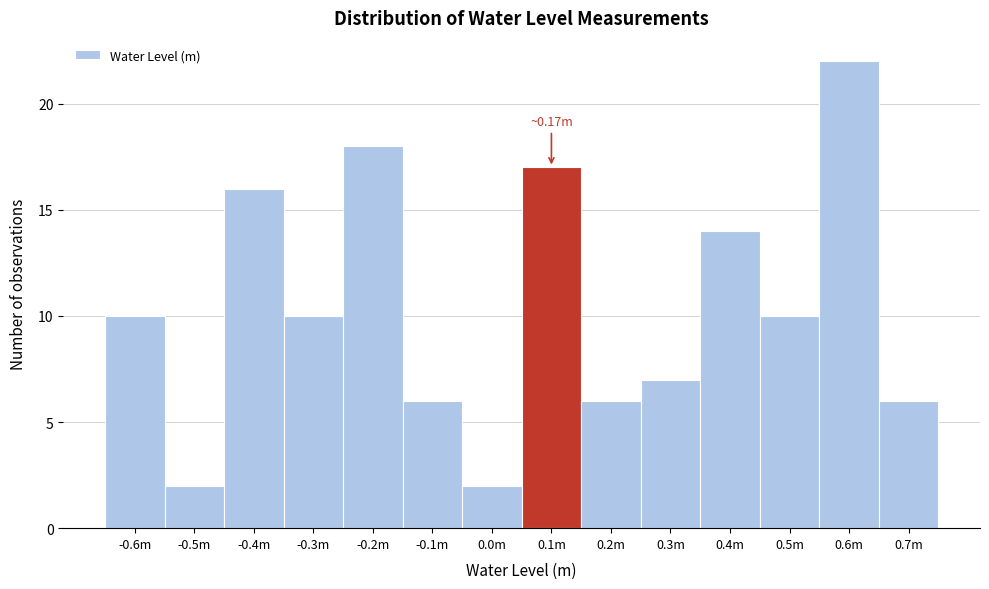

Reading left to right, what are all the values shown in this chart?

-0.6m=10	-0.5m=2	-0.4m=16	-0.3m=10	-0.2m=18	-0.1m=6	0.0m=2	0.1m=17	0.2m=6	0.3m=7	0.4m=14	0.5m=10	0.6m=22	0.7m=6